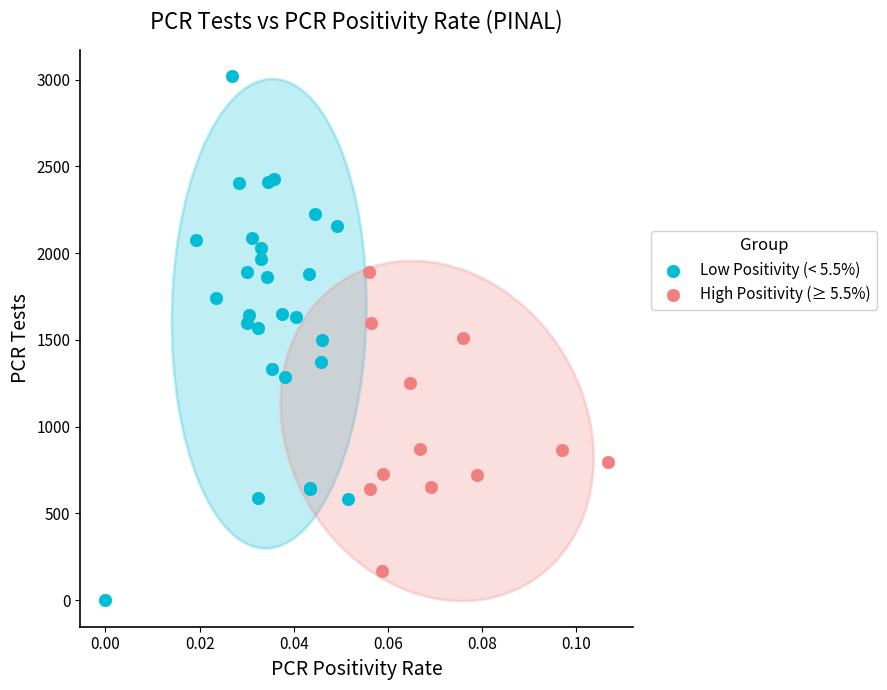

Which series reaches the minimum Y coordinate?

Low Positivity (< 5.5%)